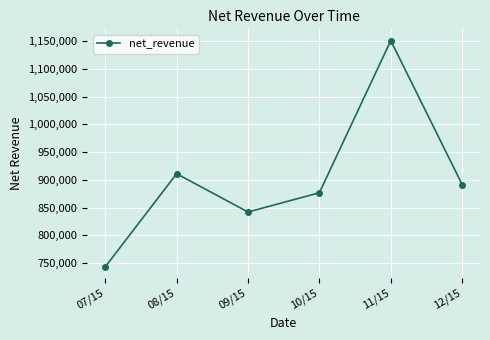

What is the label of the 3rd point from the left?

09/15